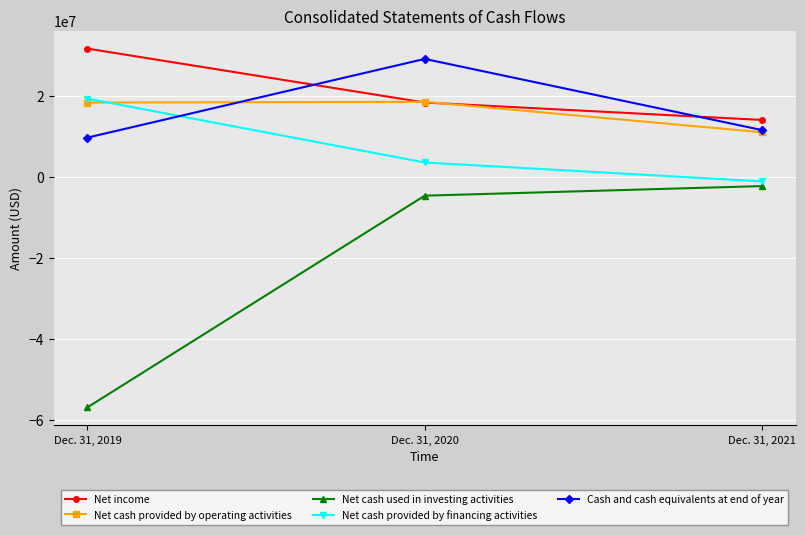

What is the smallest value displayed?

-56807542